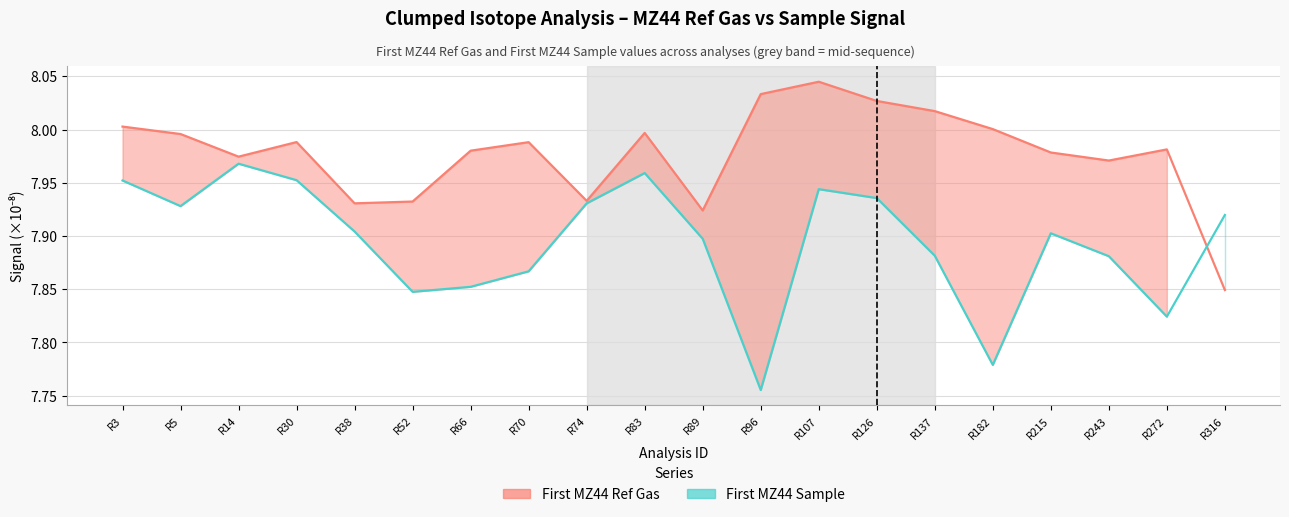

What is the difference between the highest and lowest values at R107?

0.1